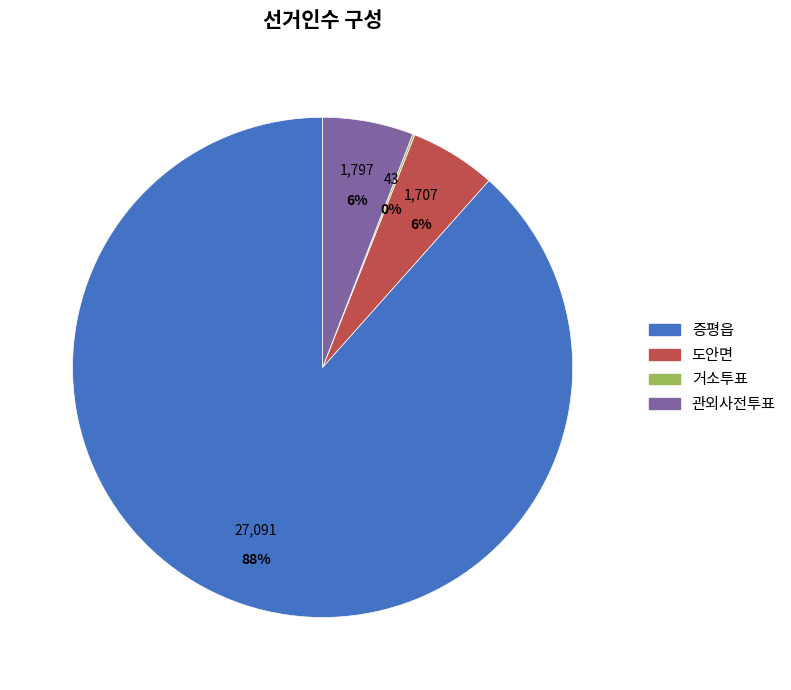

True or false: 도안면 accounts for 6% of the total.

True